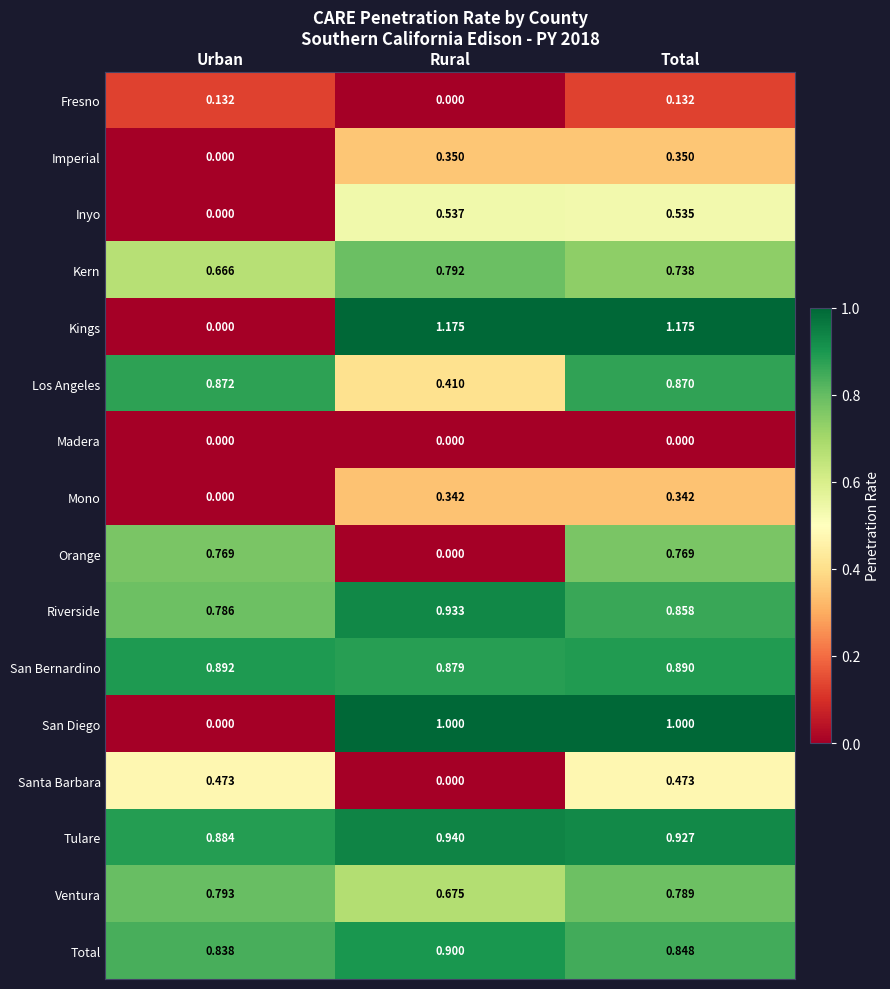

Rank the series by their maximum value, from lowest to highest.

Madera, Fresno, Mono, Imperial, Santa Barbara, Inyo, Orange, Kern, Ventura, Los Angeles, San Bernardino, Total, Riverside, Tulare, San Diego, Kings